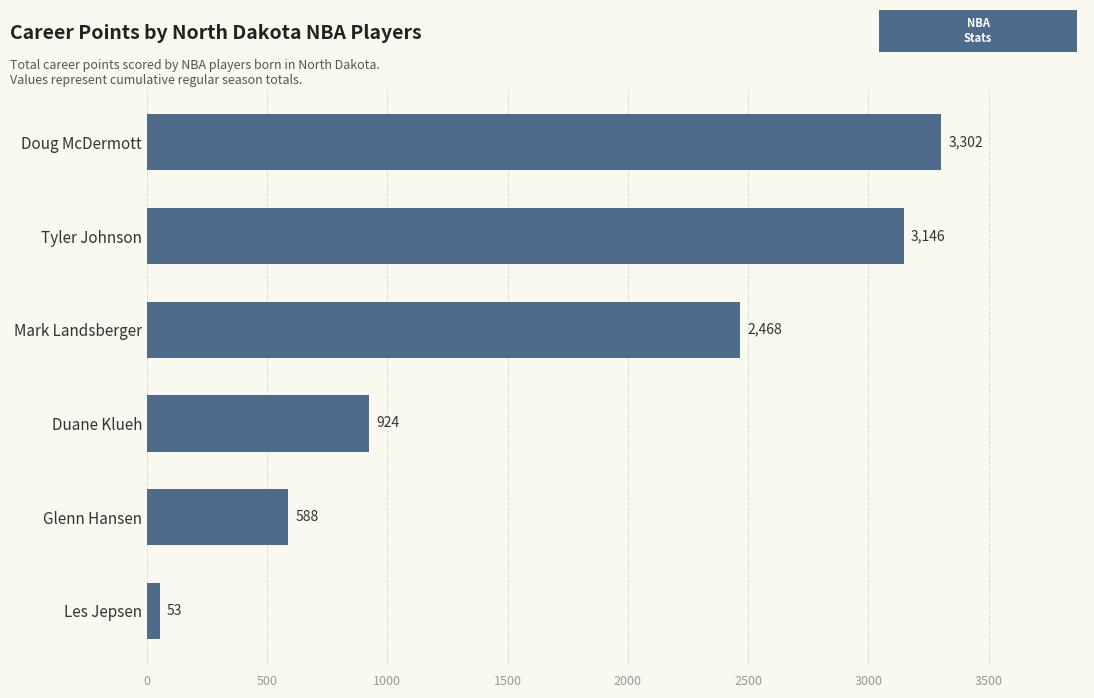

The value at Duane Klueh is 571. True or false?

False